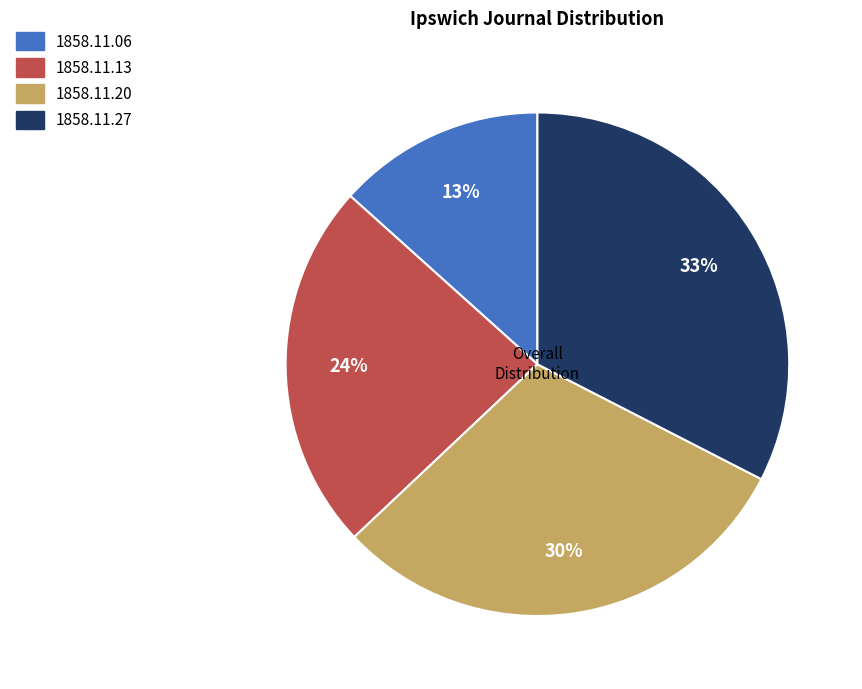

To the nearest percent, what is the average slice percentage?

25%